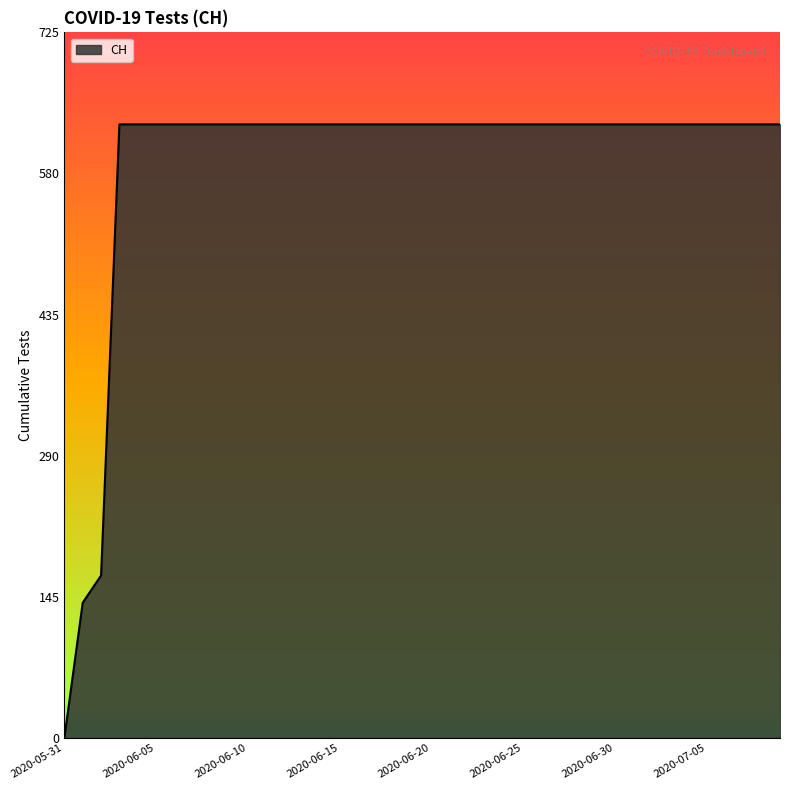

Does the chart have visible grid lines?

No